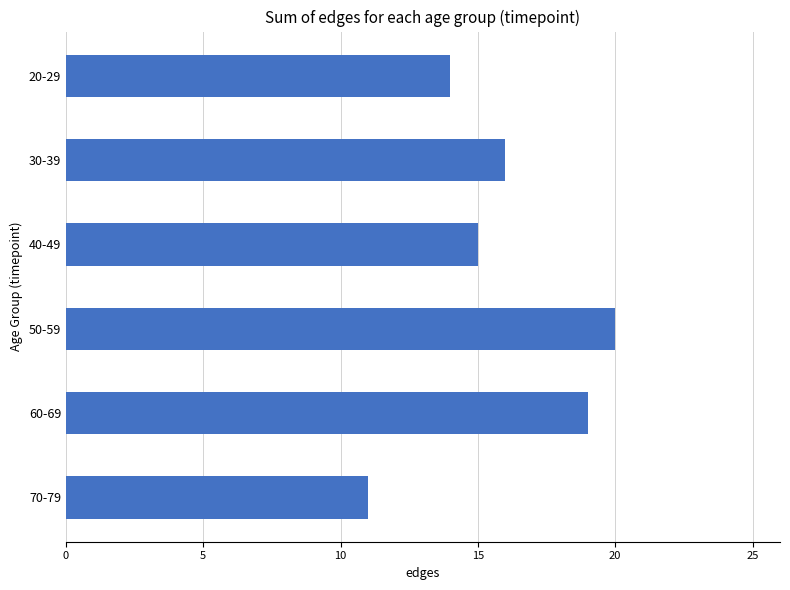

At which category is the sum across all series the highest?

50-59